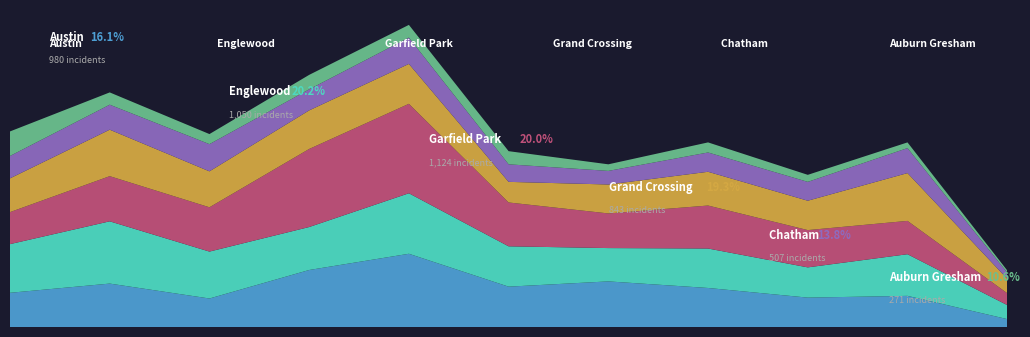

Reading left to right, what are all the values shown in this chart?

Austin: 0=78	1=99	2=65	3=130	4=167	5=92	6=104	7=89	8=67	9=71	10=18
Englewood: 0=111	1=142	2=107	3=98	4=138	5=92	6=76	7=90	8=69	9=95	10=32
Garfield Park: 0=73	1=103	2=101	3=178	4=204	5=100	6=79	7=98	8=85	9=76	10=27
Grand Crossing: 0=77	1=106	2=82	3=88	4=91	5=47	6=66	7=77	8=67	9=109	10=33
Chatham: 0=51	1=57	2=62	3=48	4=60	5=40	6=31	7=44	8=43	9=57	10=14
Auburn Gresham: 0=56	1=28	2=23	3=33	4=29	5=30	6=15	7=23	8=16	9=13	10=5